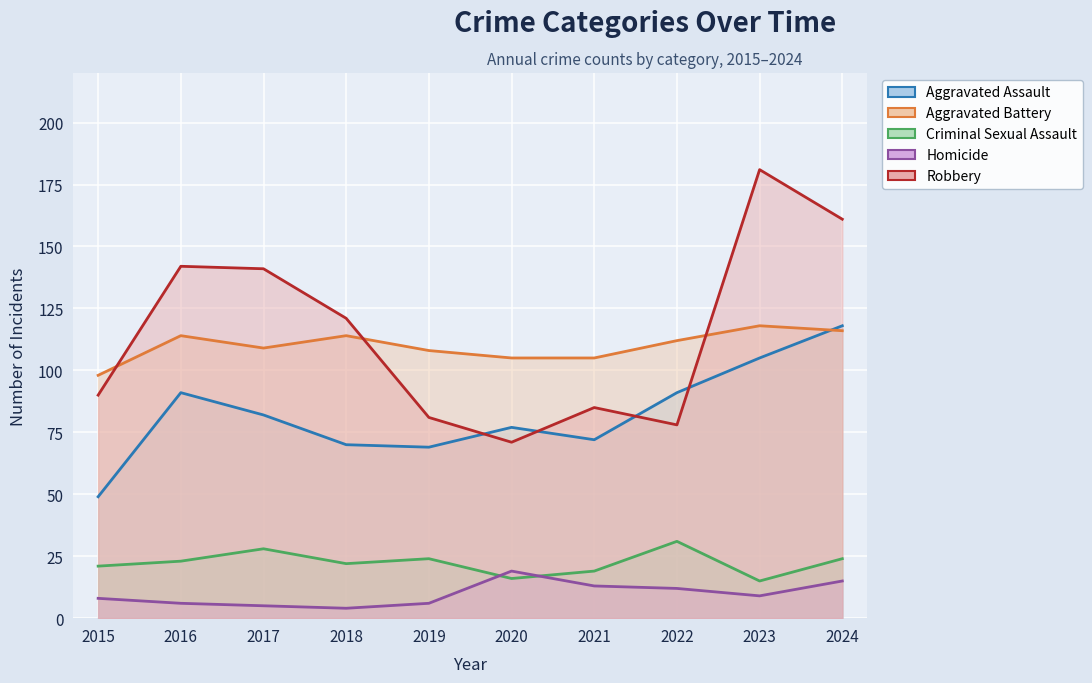

True or false: Robbery has more than 0 points higher than both neighbors.

True